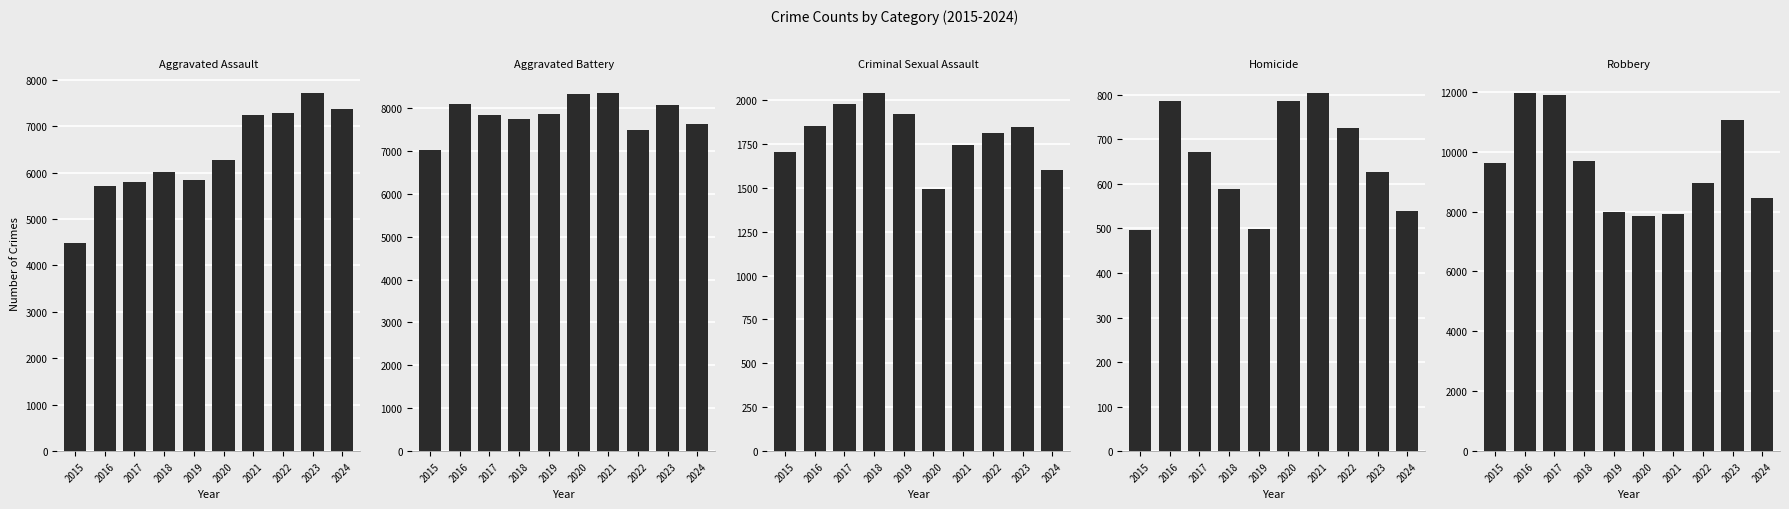

What is the average value of the Robbery series?

9538